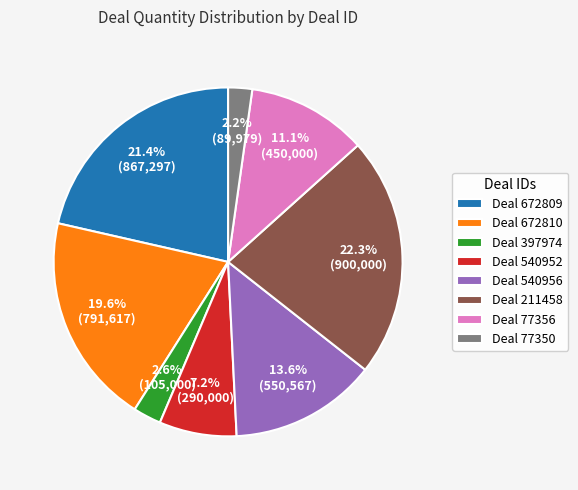

Does any single category account for the majority?

No